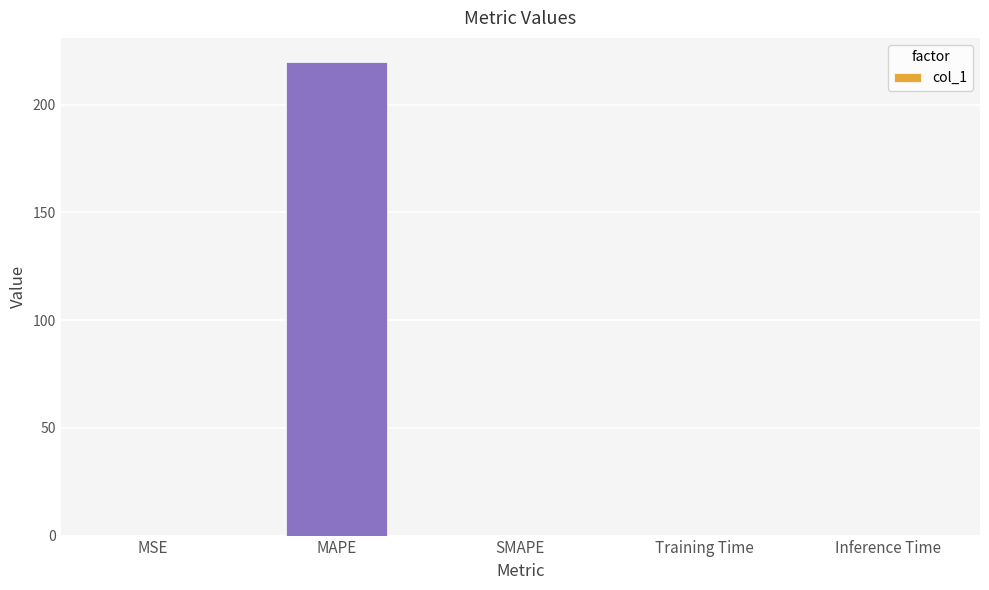

The chart shows a value of 71.3 at SMAPE. True or false?

False